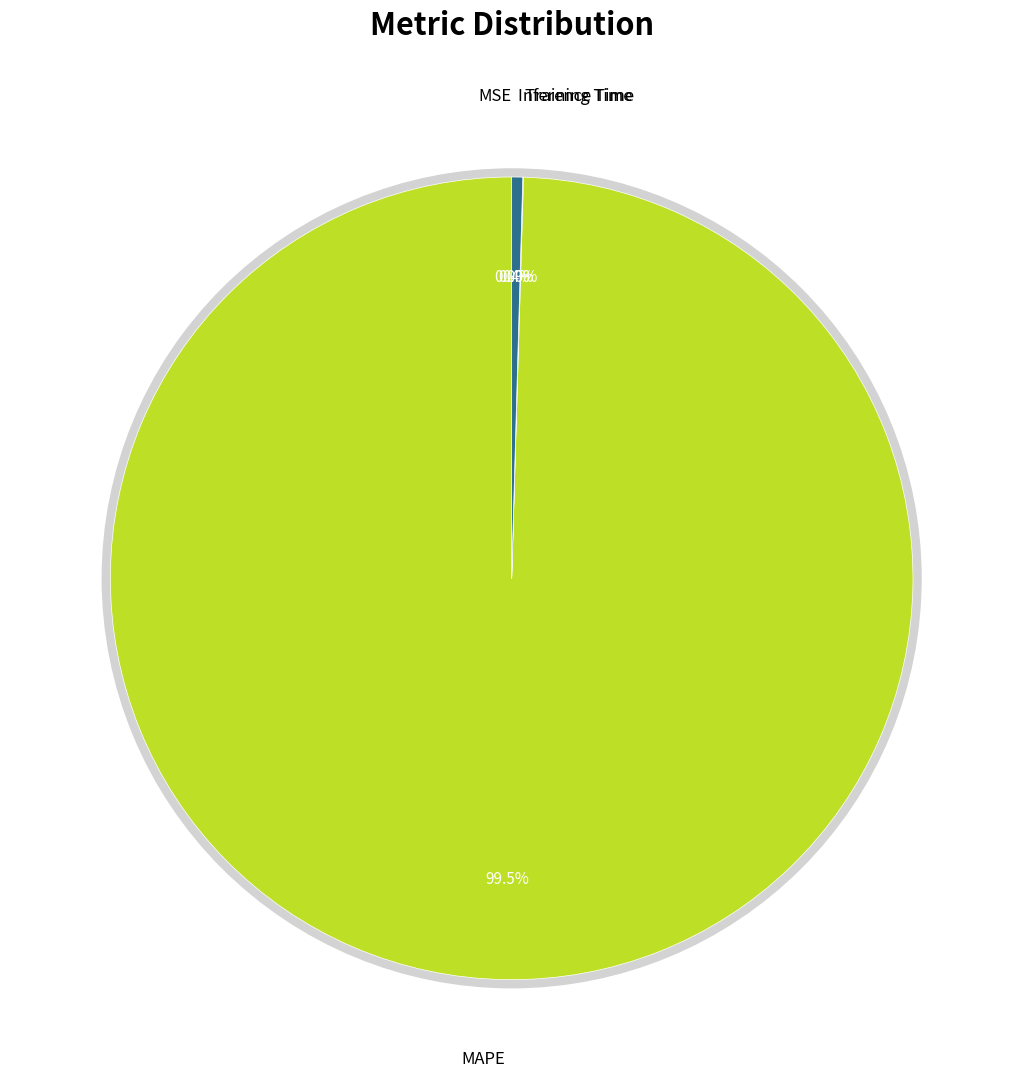

The Inference Time slice represents 1% of the pie. True or false?

False